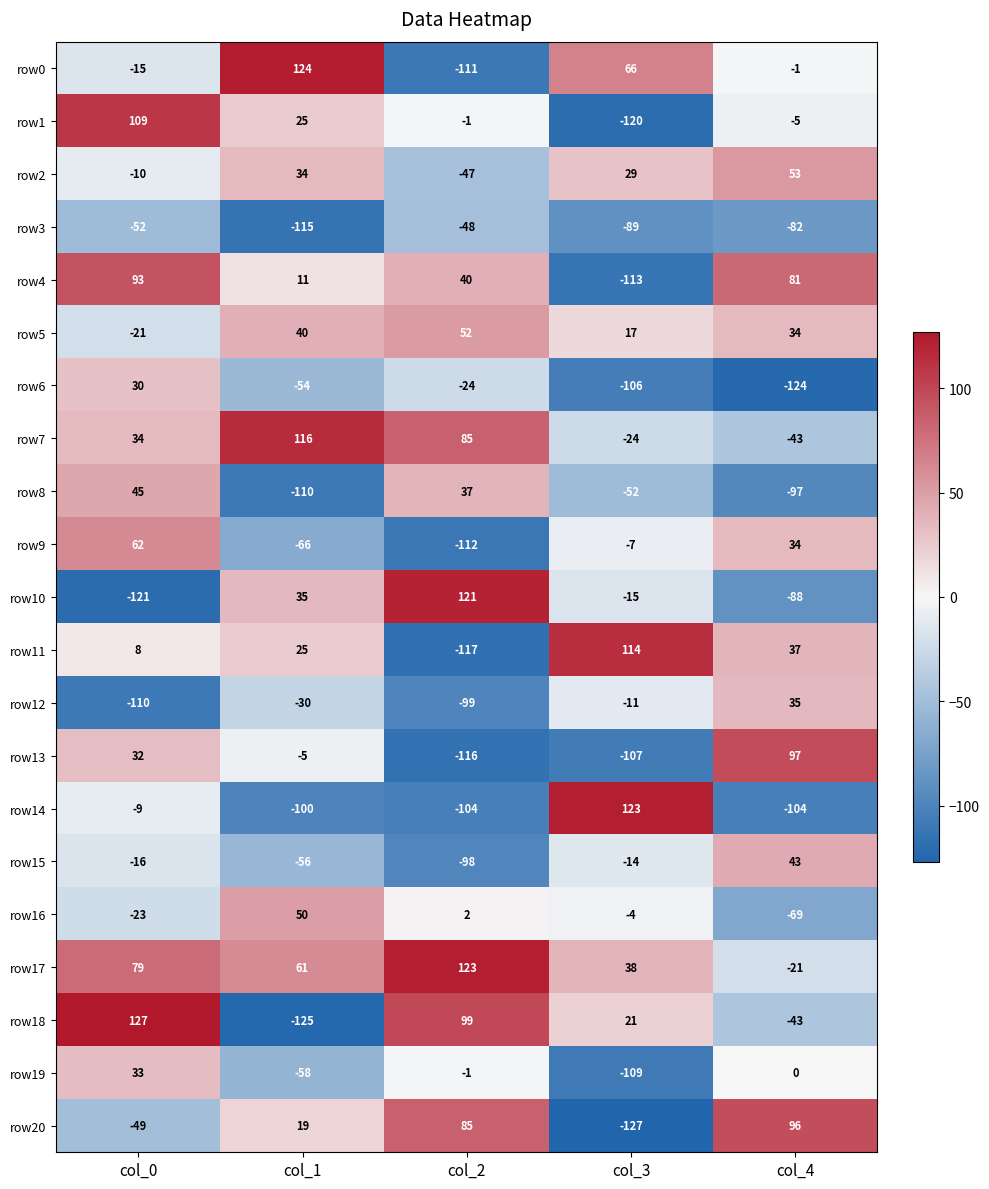

Which category has the highest value across all series?

col_0